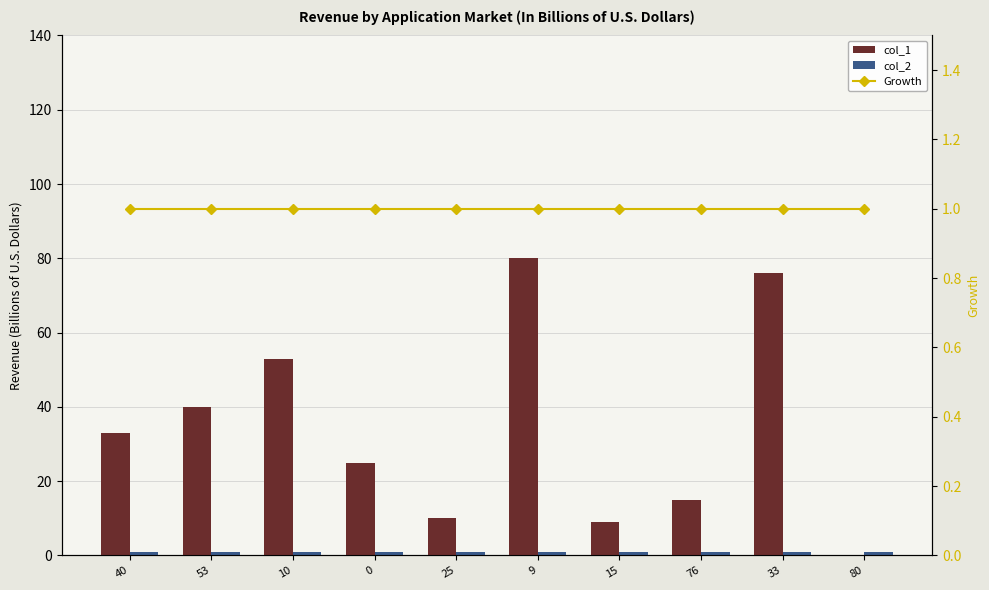

Are the bars horizontal?

No